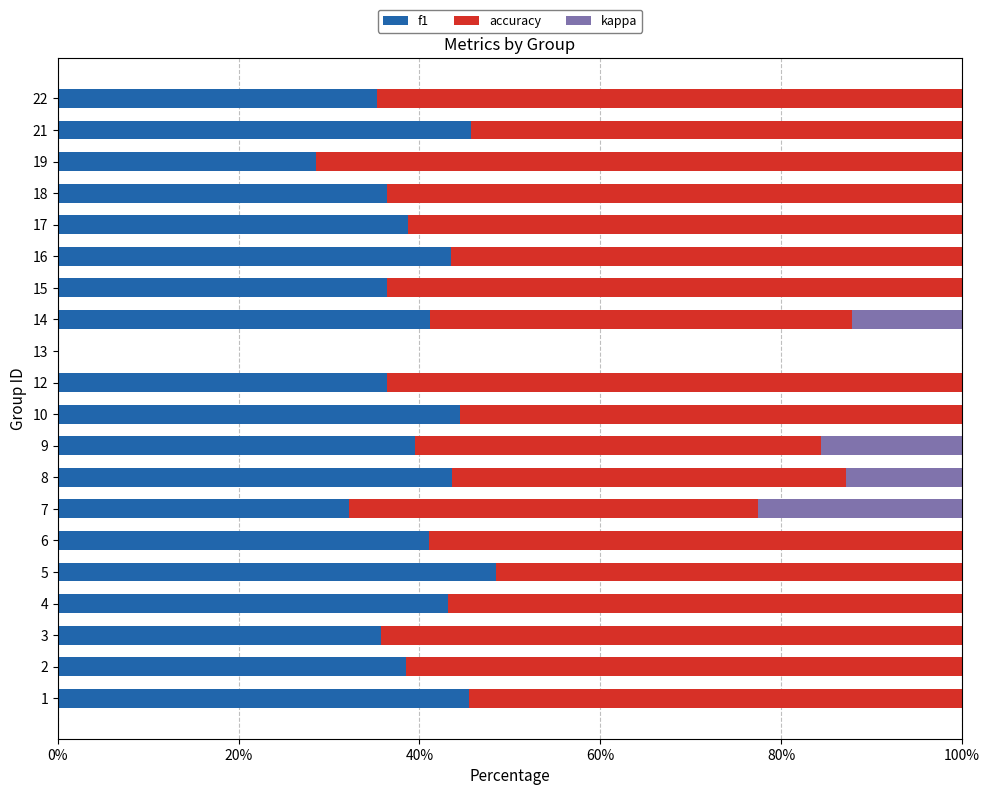

What is the total value across all series at 14?

100.0